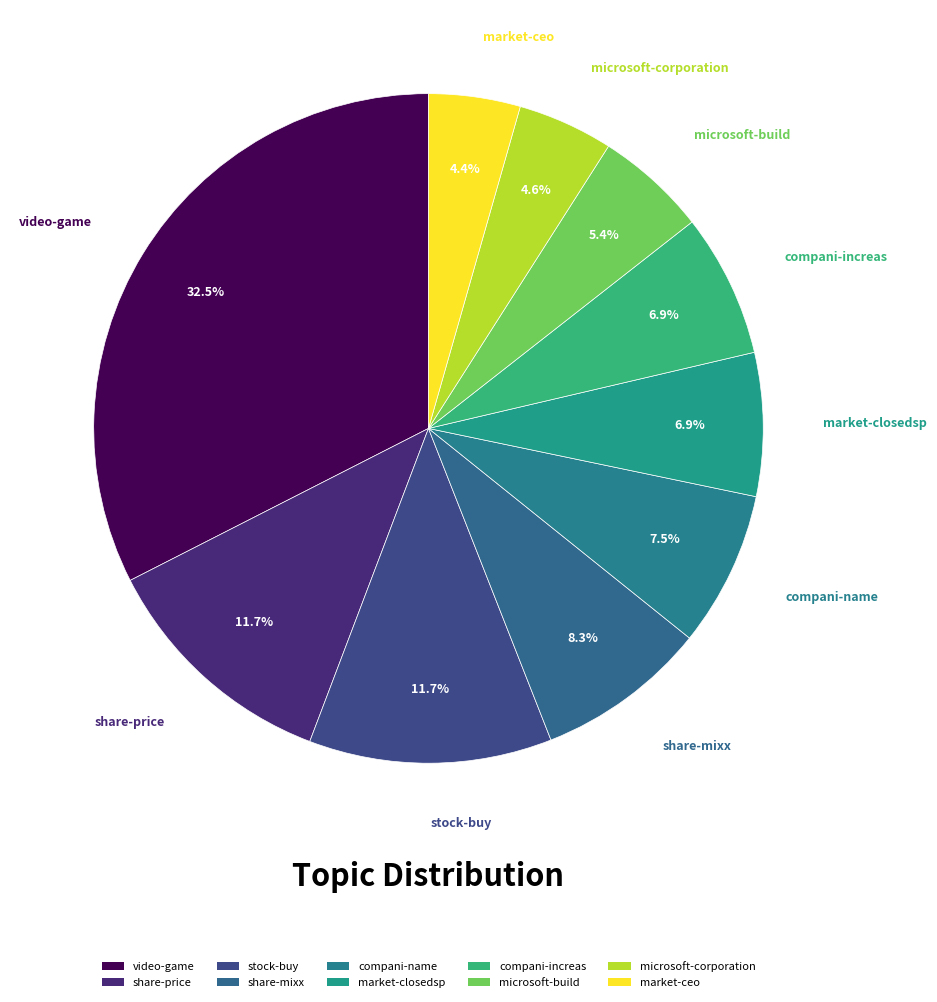

To the nearest percent, what portion does microsoft-corporation represent?

5%